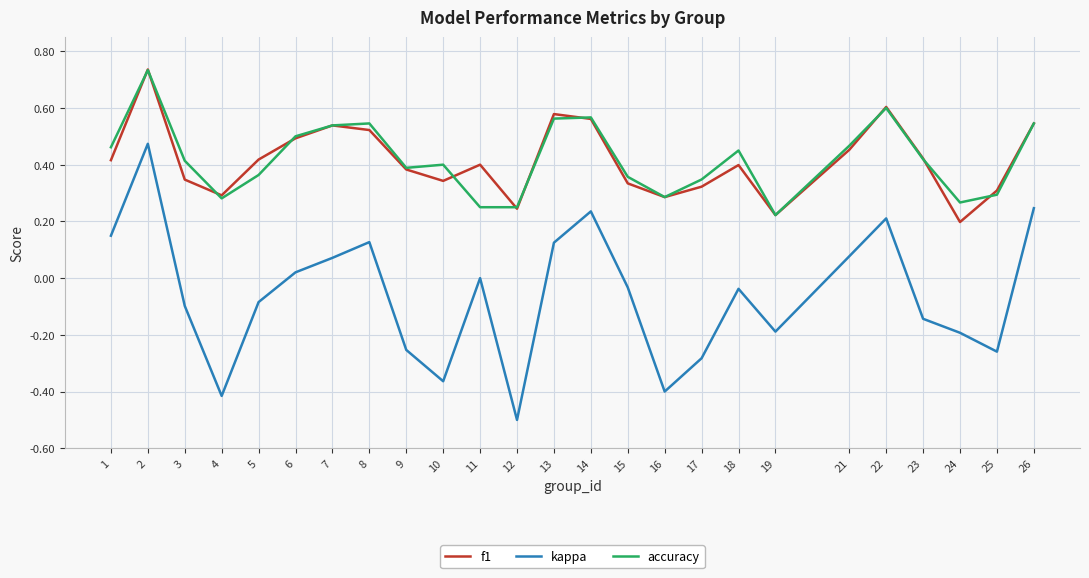

What is the difference between the maximum and minimum values in the kappa series?

1.0